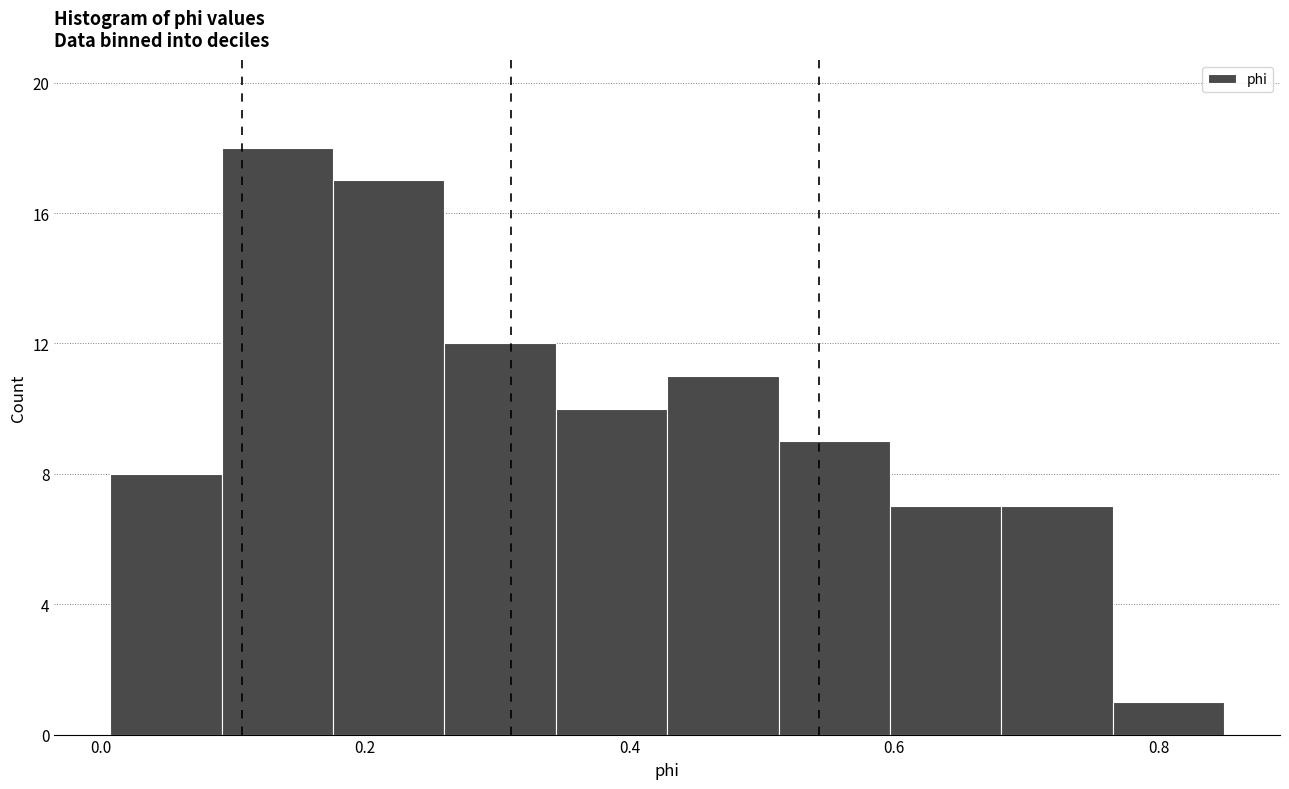

Which range on the x-axis has the tallest bar?

0.10 to 0.18